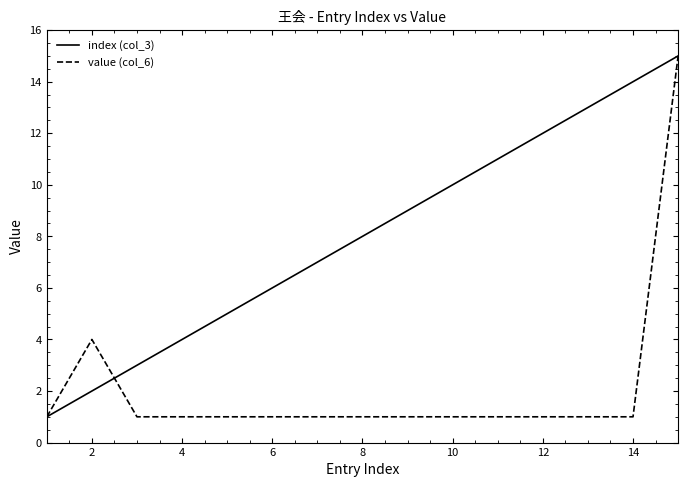

Rank the series by their average value, from lowest to highest.

value (col_6), index (col_3)